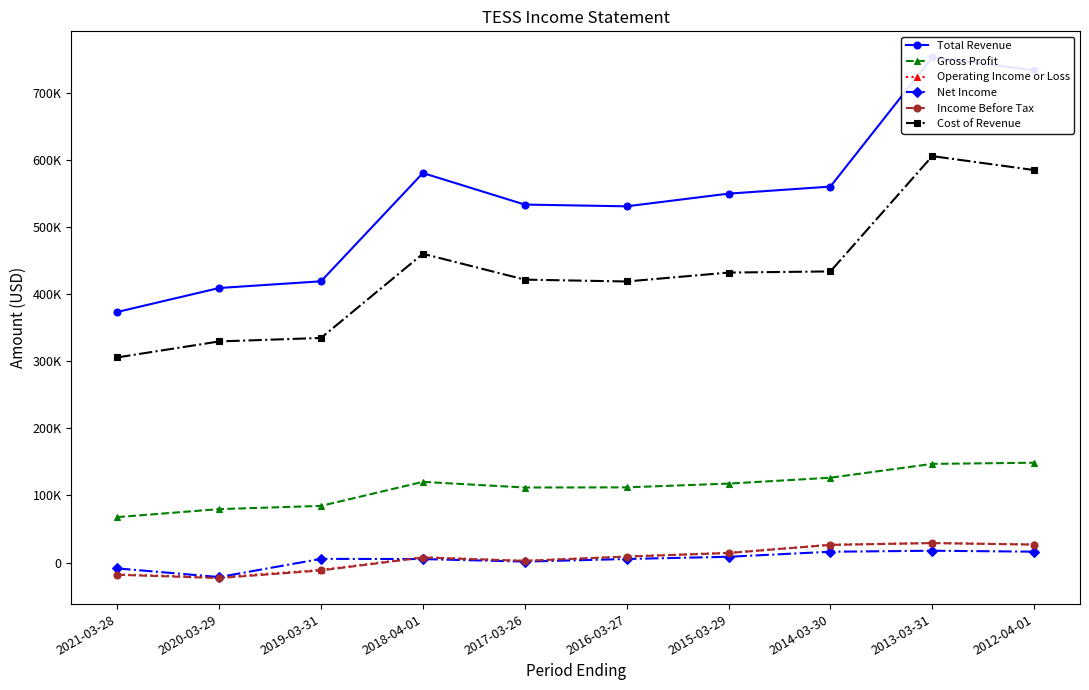

True or false: Gross Profit and Income Before Tax intersect in this chart.

False